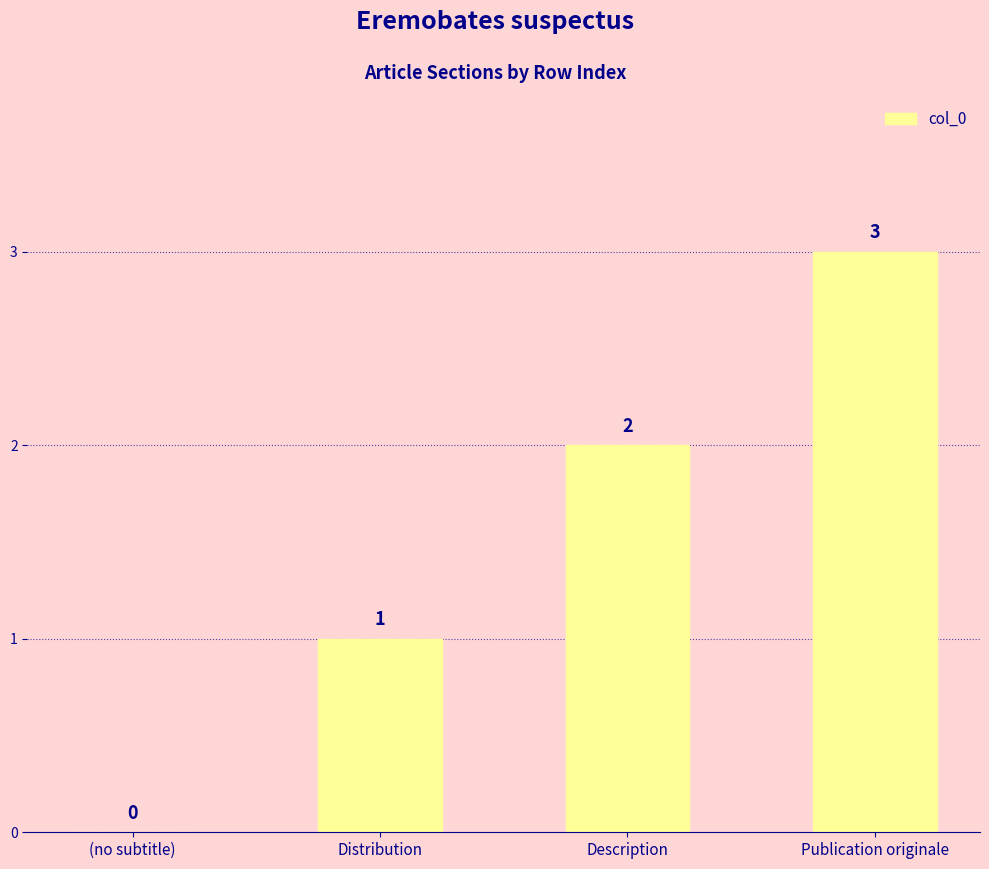

Reading left to right, extract all data points from this chart.

(no subtitle)=0	Distribution=1	Description=2	Publication originale=3